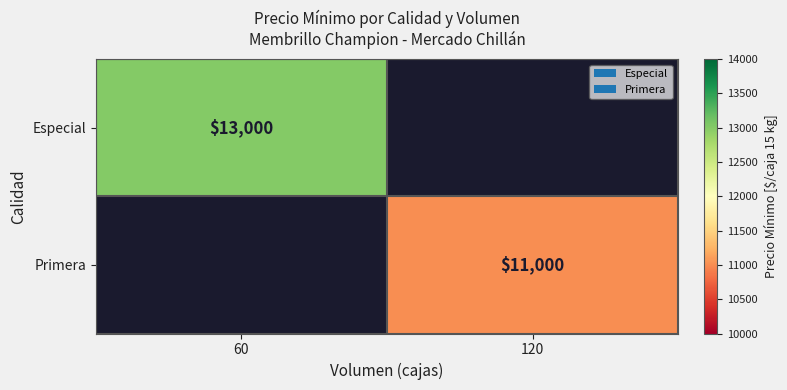

Is the value of Primera at 120 greater than the value of Especial at 60?

No